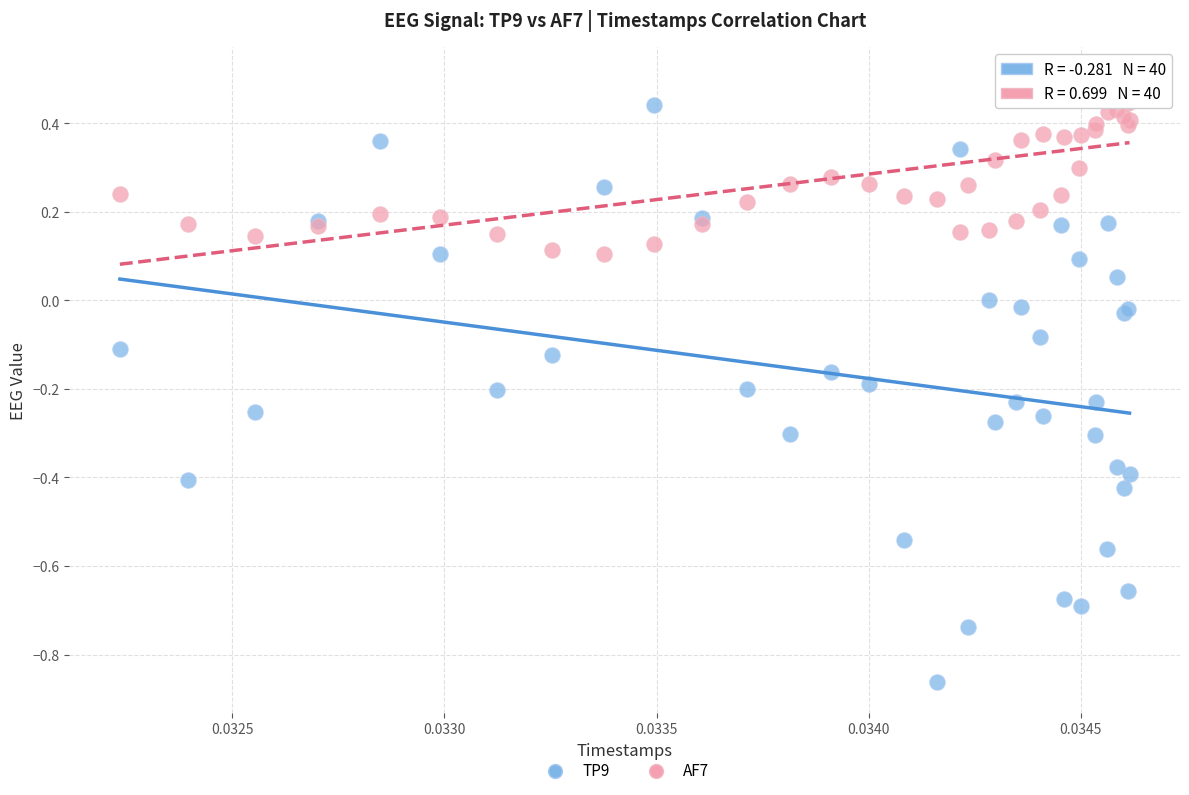

Which series reaches the maximum Y coordinate?

AF7